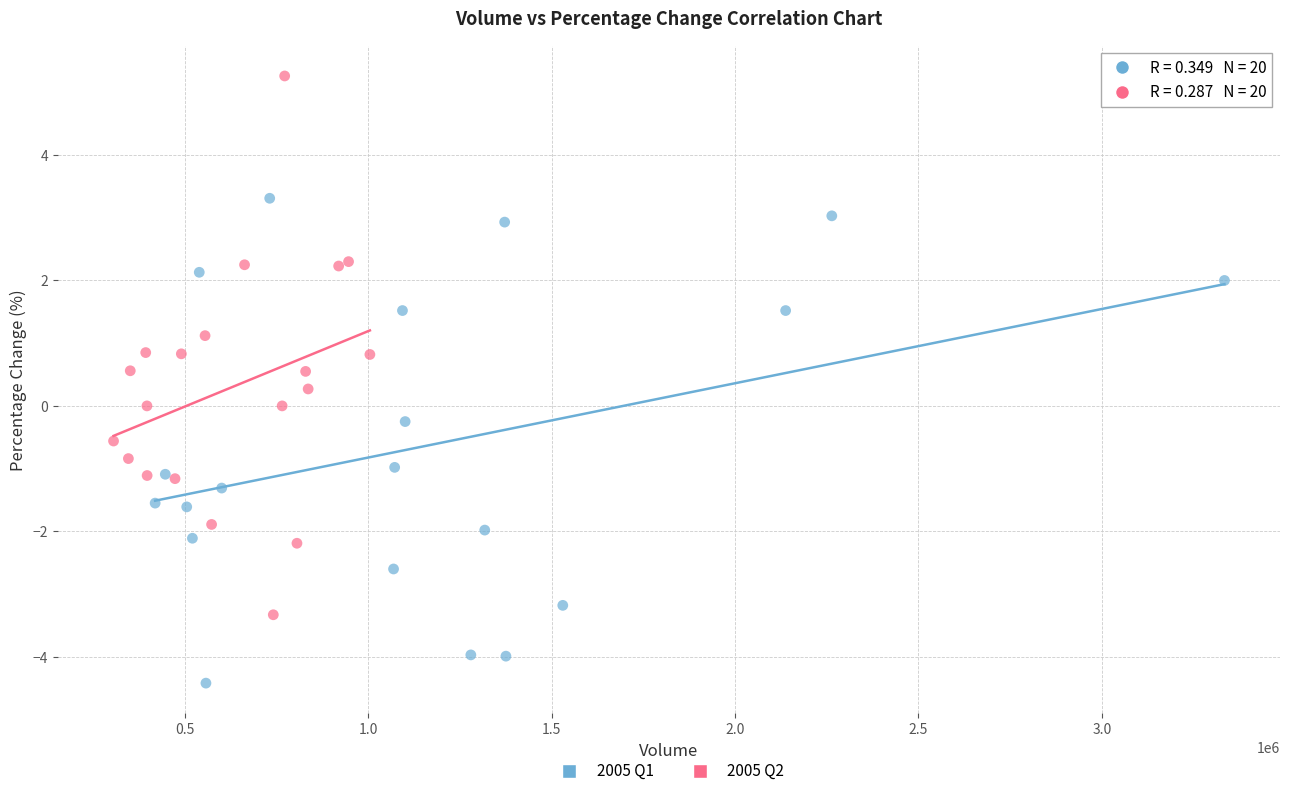

Which series has the largest Y range (max minus min)?

2005 Q2